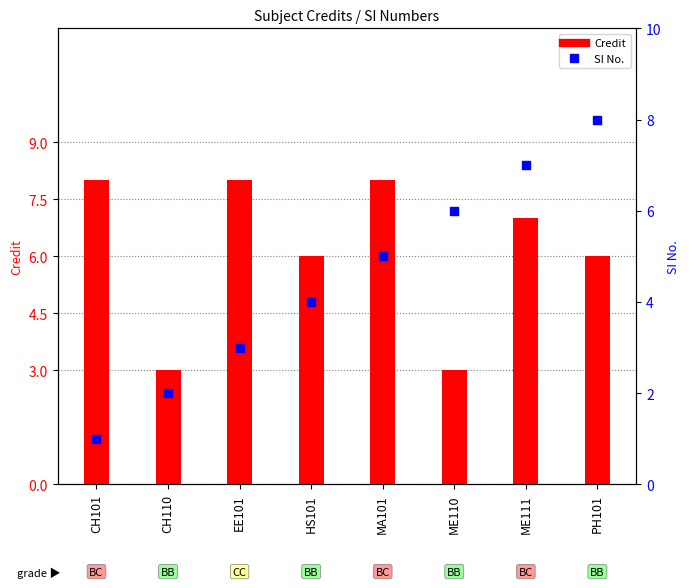

Which series has the largest total across all categories?

Credit